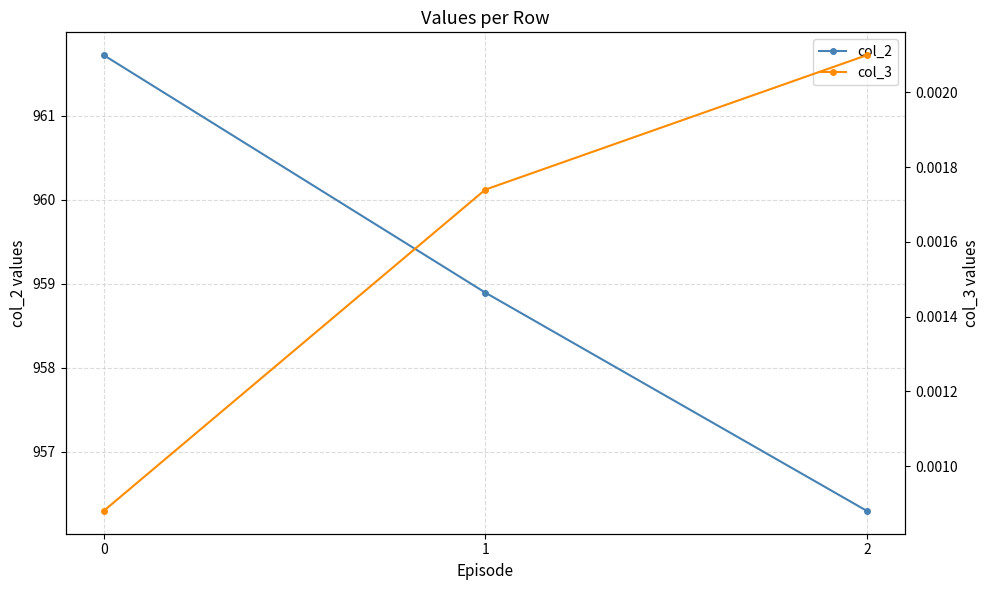

What is the spread (max minus min) of values at 0?

961.7